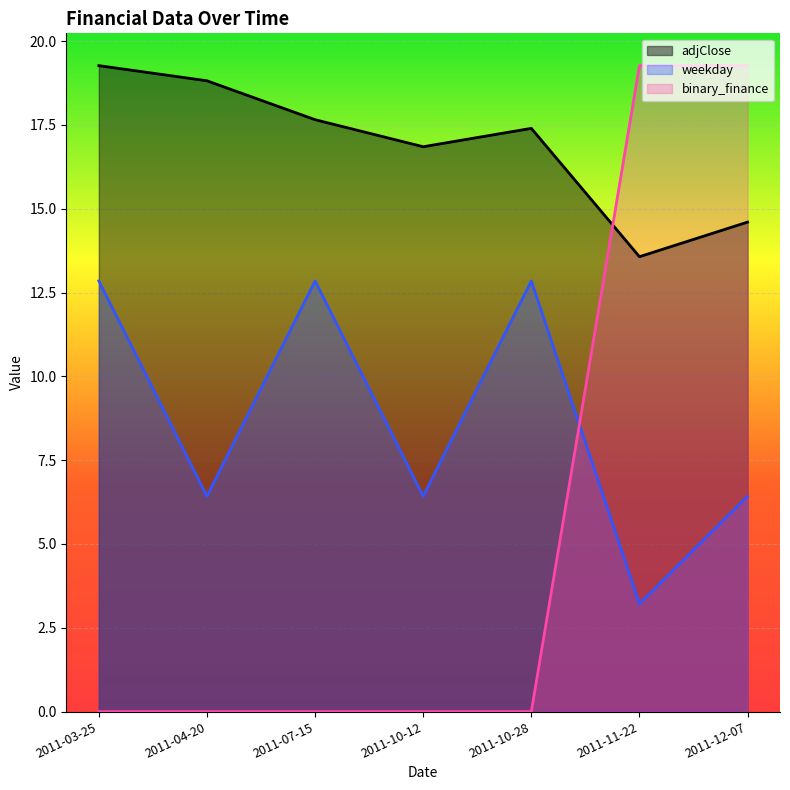

At 2011-12-07, list the series in order from smallest to largest.

weekday, adjClose, binary_finance